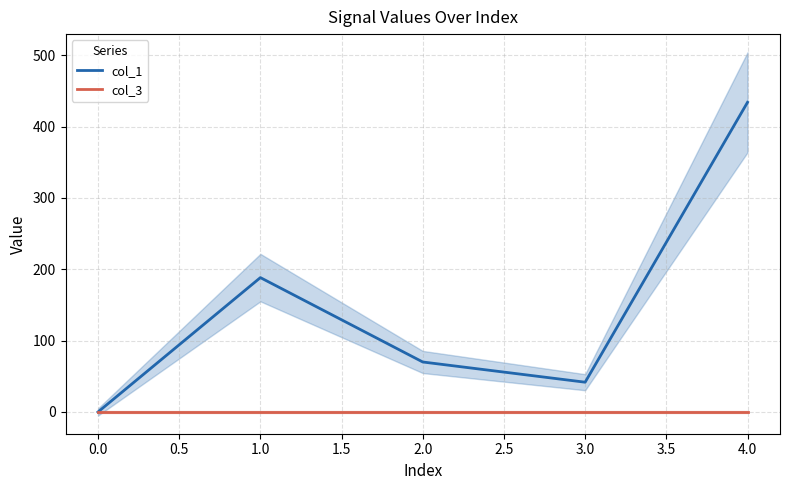

What are all the series names shown in the legend?

col_1, col_3